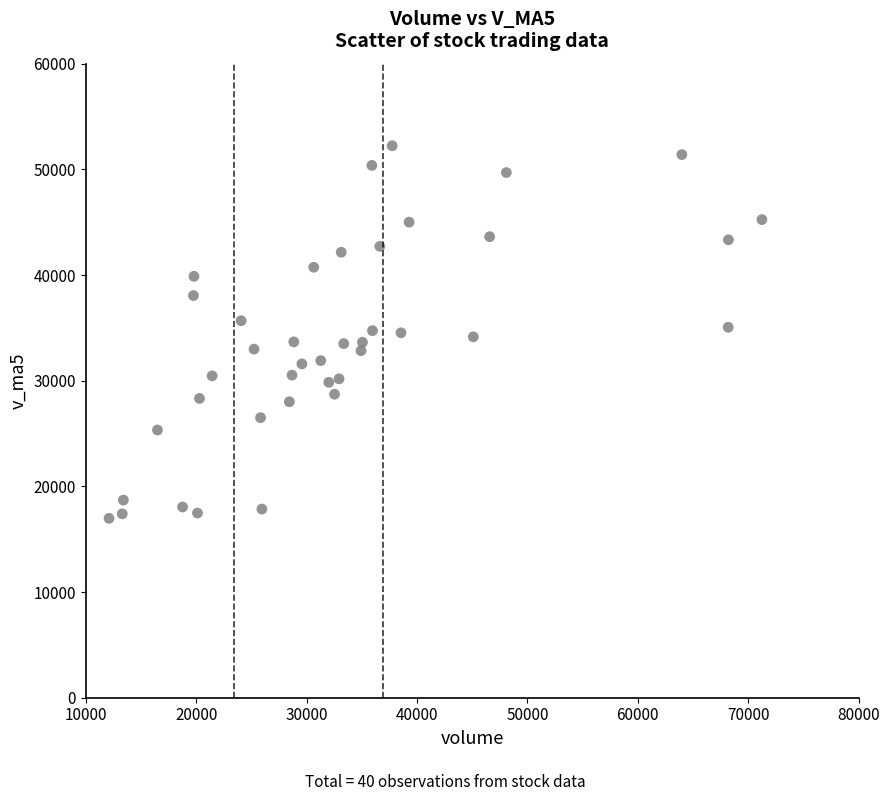

What is the range of X values (max minus min)?

59128.9